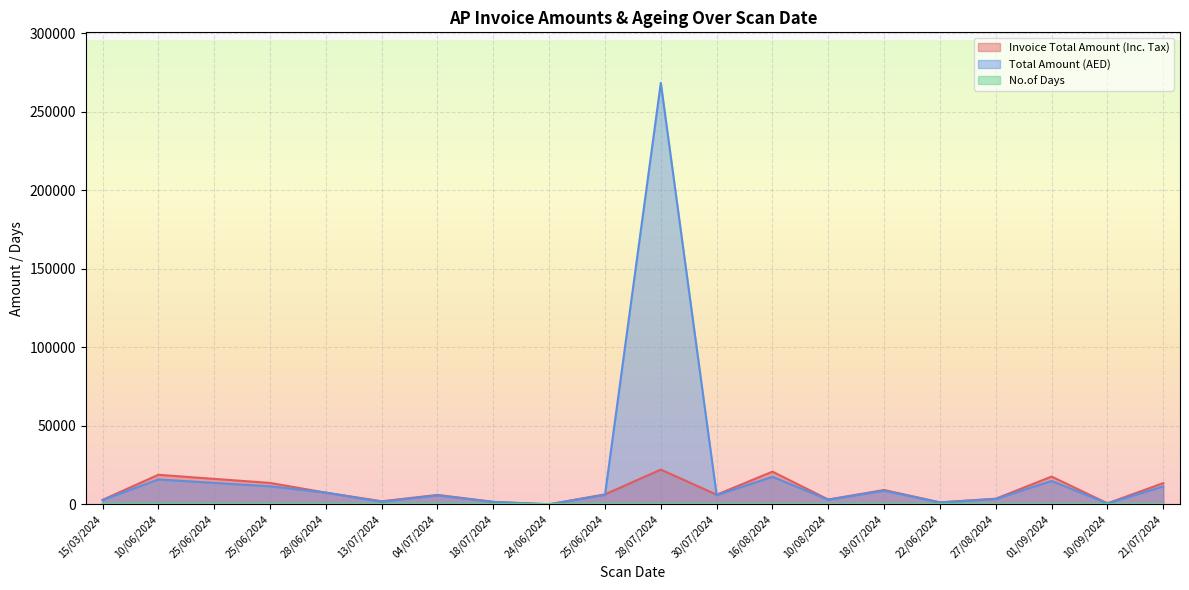

How many distinct data groups are displayed?

3